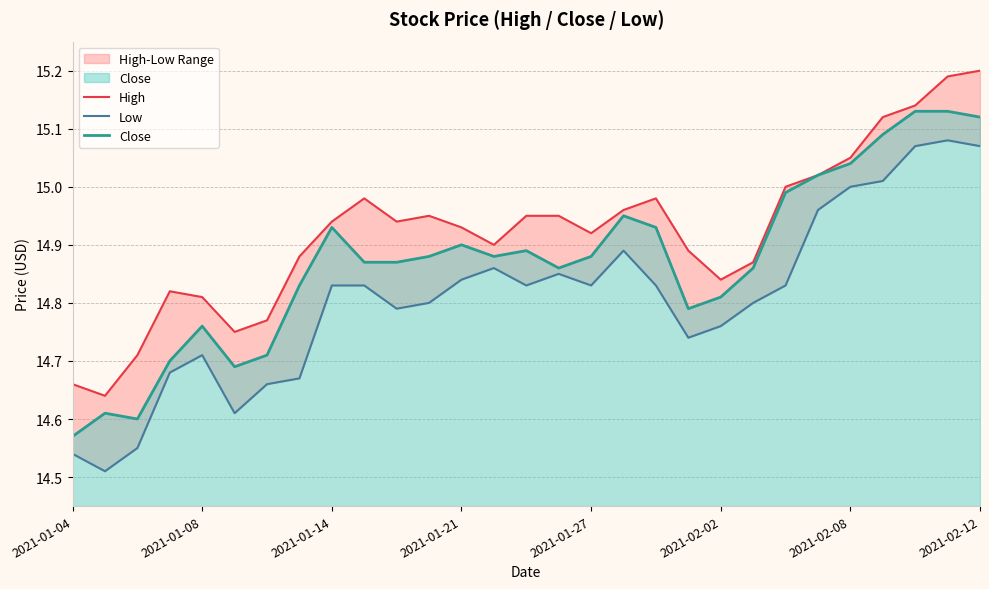

Which series has the largest range (max minus min)?

Low